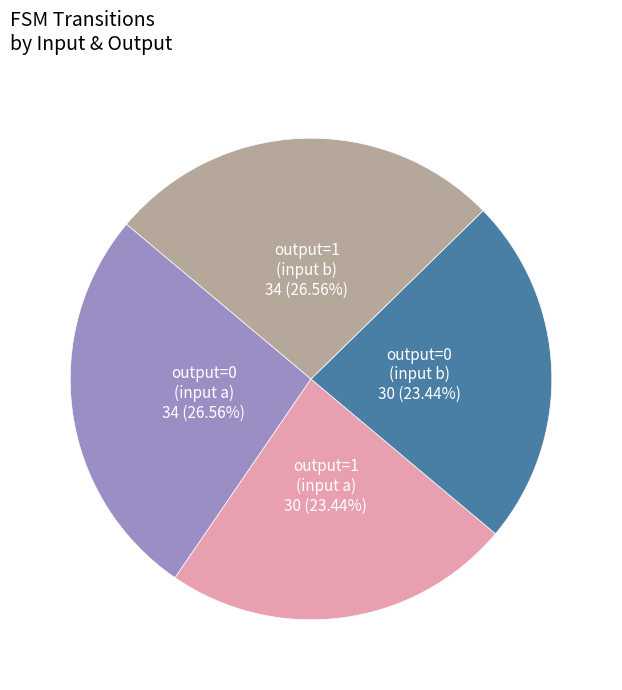

Is there a majority slice in this chart?

No